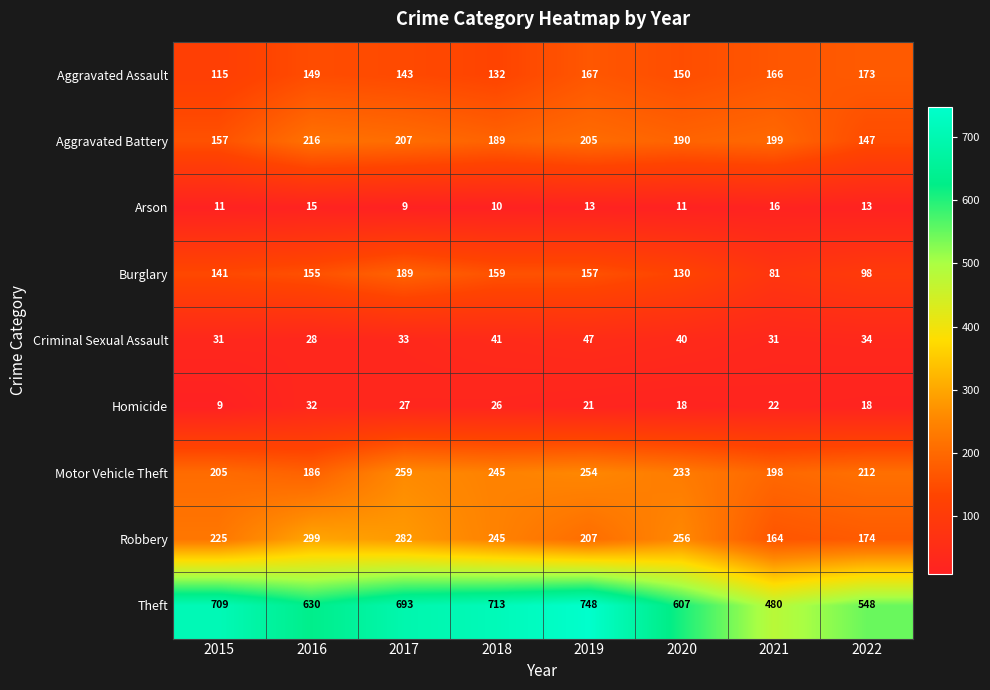

What is the greatest value displayed?

748